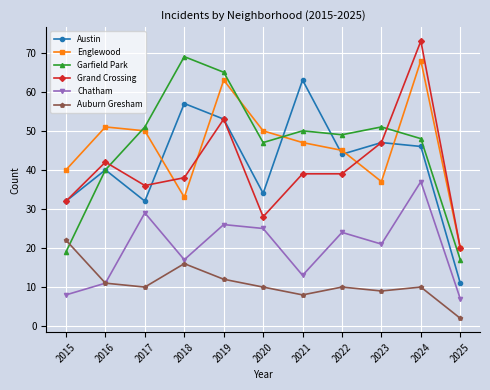

True or false: Chatham has a value of 30 at 2018.

False